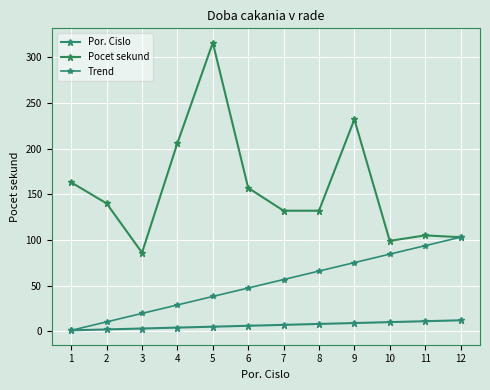

The value of Pocet sekund at 3 is 86.0. True or false?

True